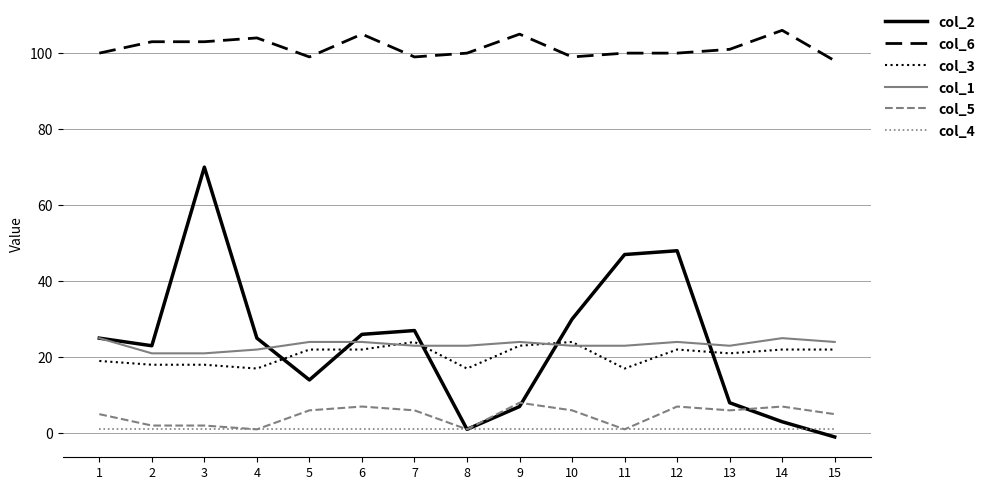

How many lines are shown in the chart?

6